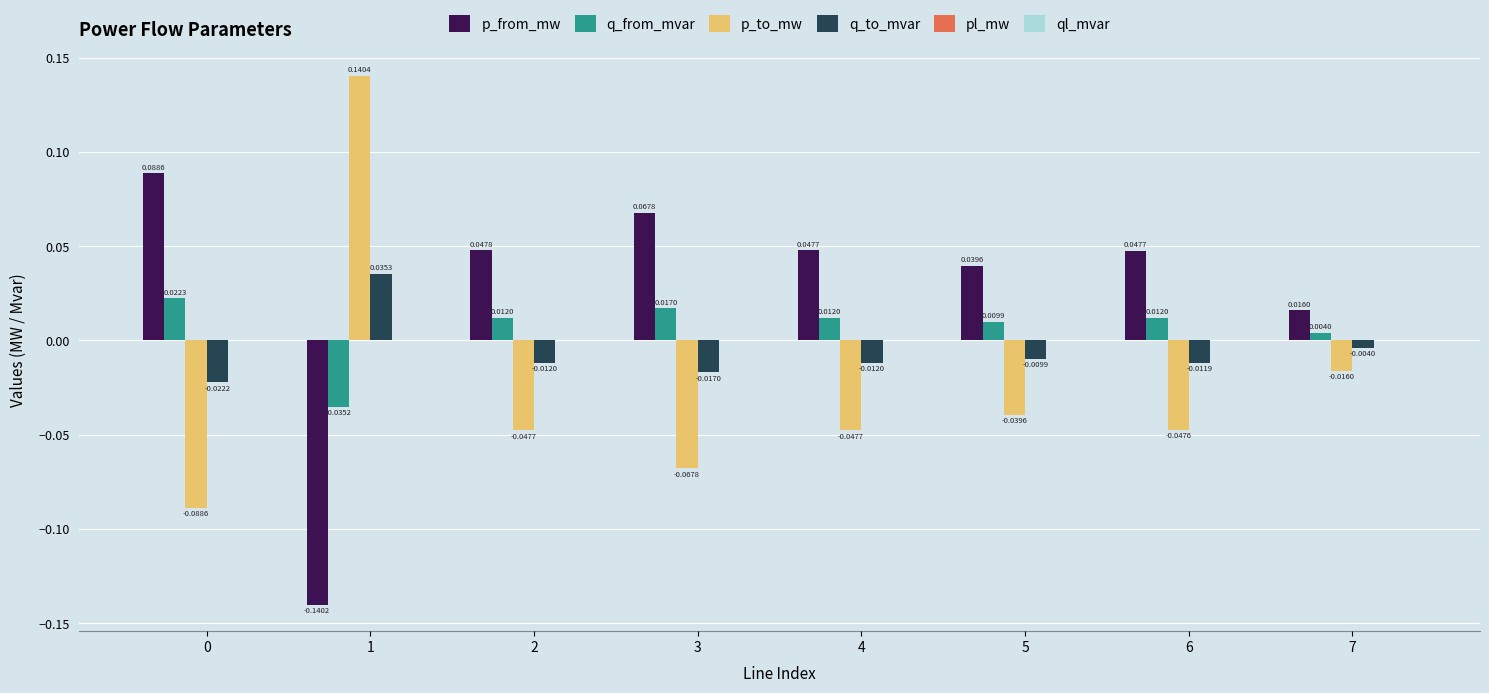

Which series has the largest total across all categories?

p_from_mw